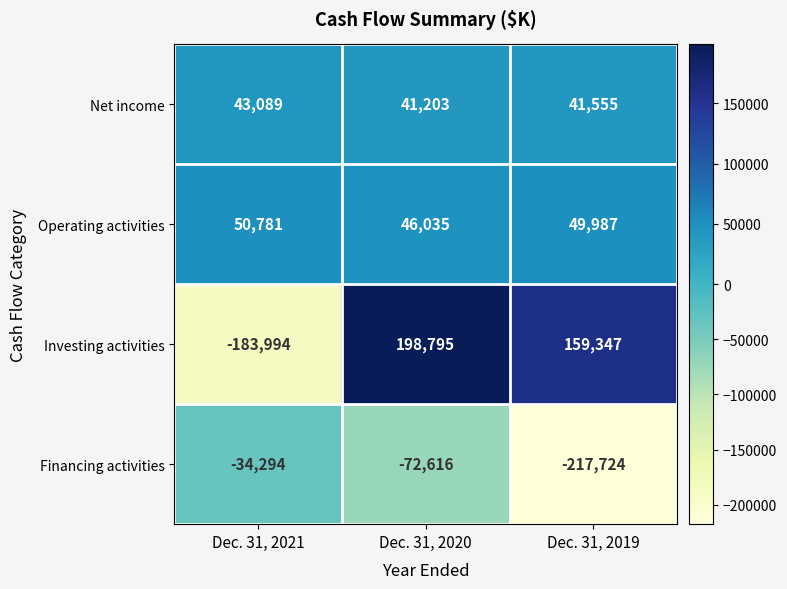

At which category is the sum across all series the highest?

Dec. 31, 2020